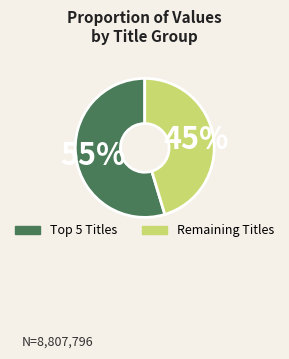

To the nearest percent, what is the average slice percentage?

50%